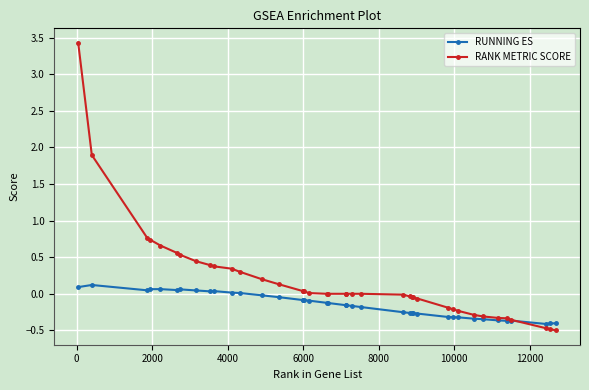

List the series in order of their overall mean, highest first.

RANK METRIC SCORE, RUNNING ES